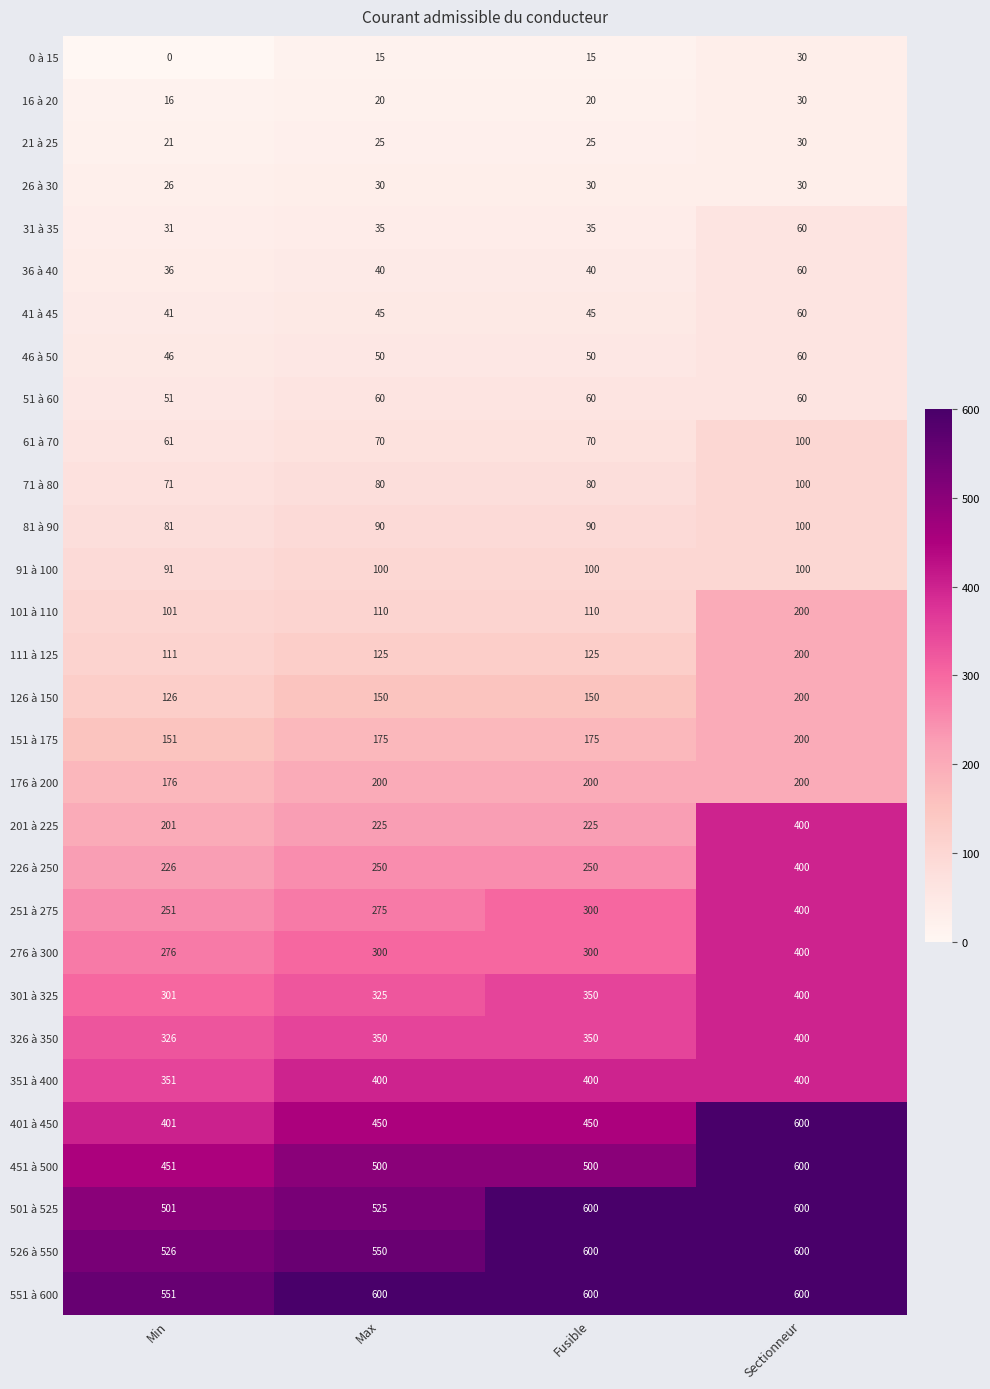

Count the number of data series in this chart.

30